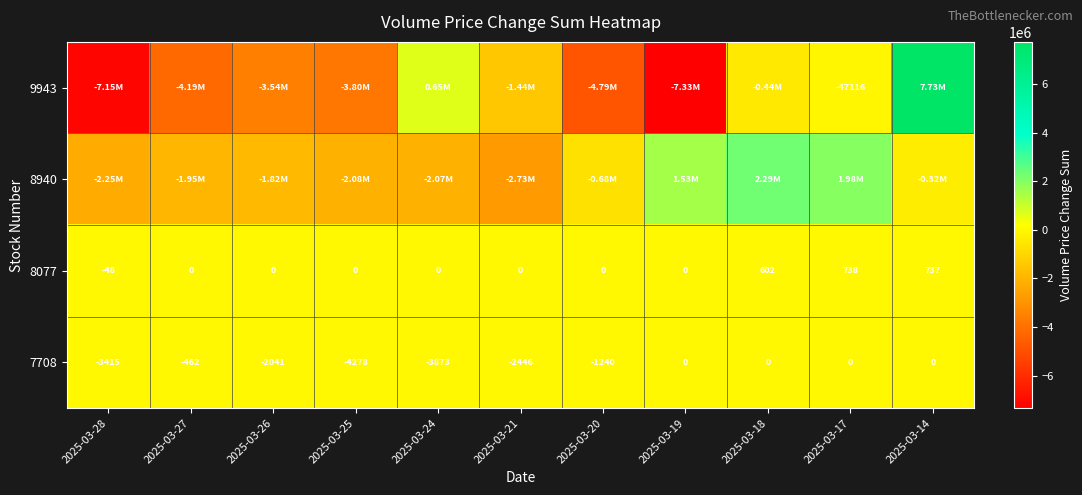

What is the average value of the 7708 series?

-1614